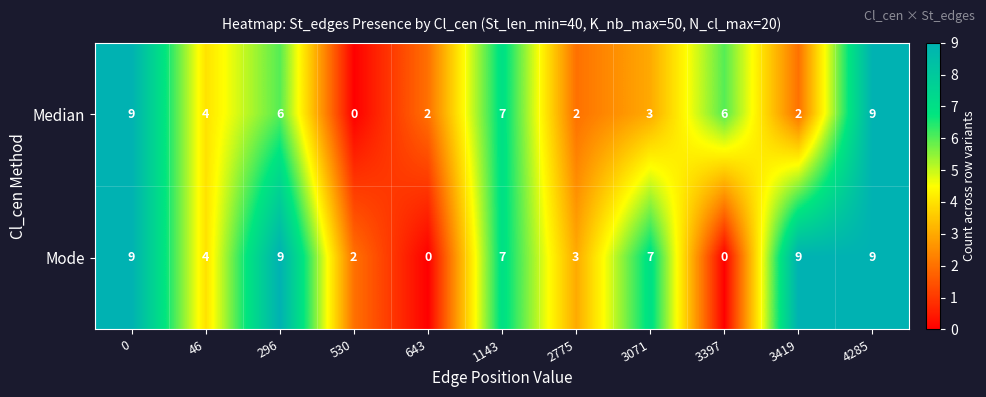

Count the number of data series in this chart.

2